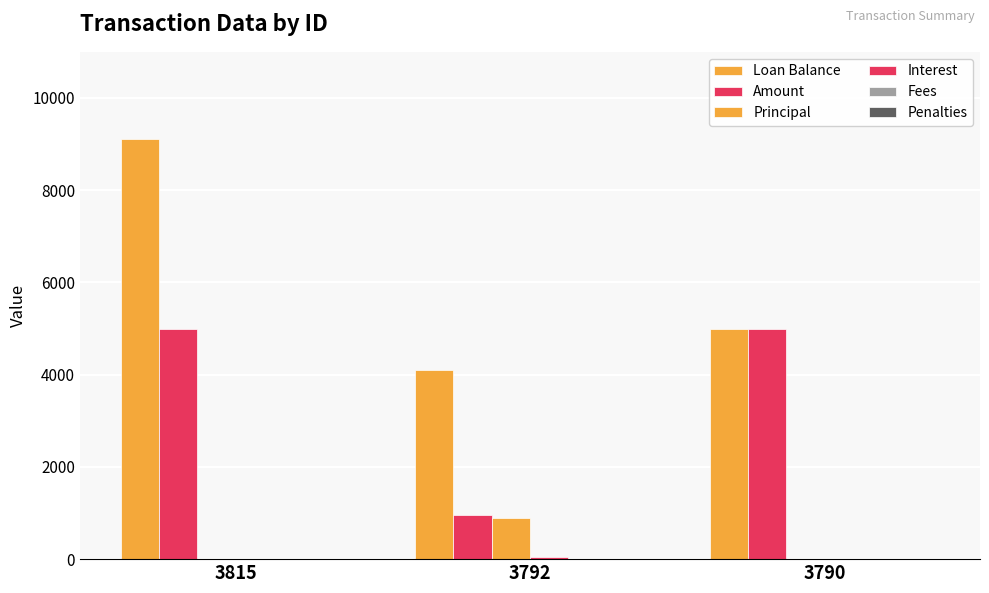

How many groups of bars are there?

3